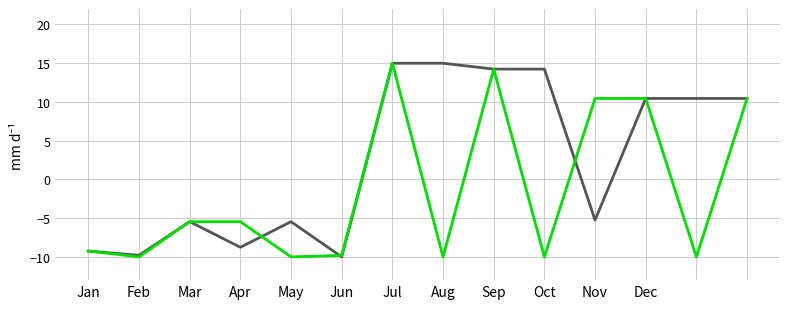

What is the smallest value displayed?

-10.0